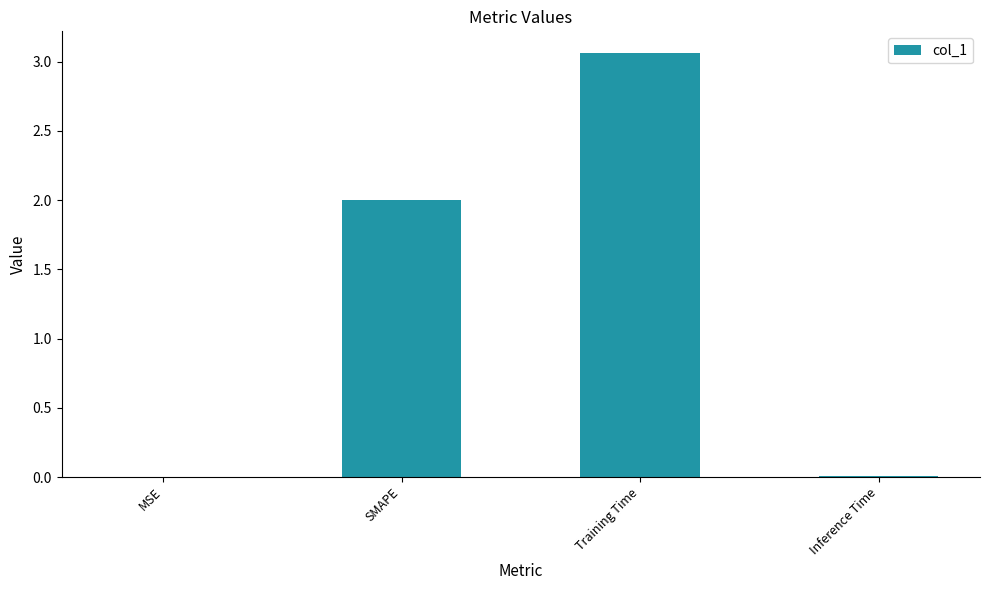

Between SMAPE and Inference Time, which is larger?

SMAPE